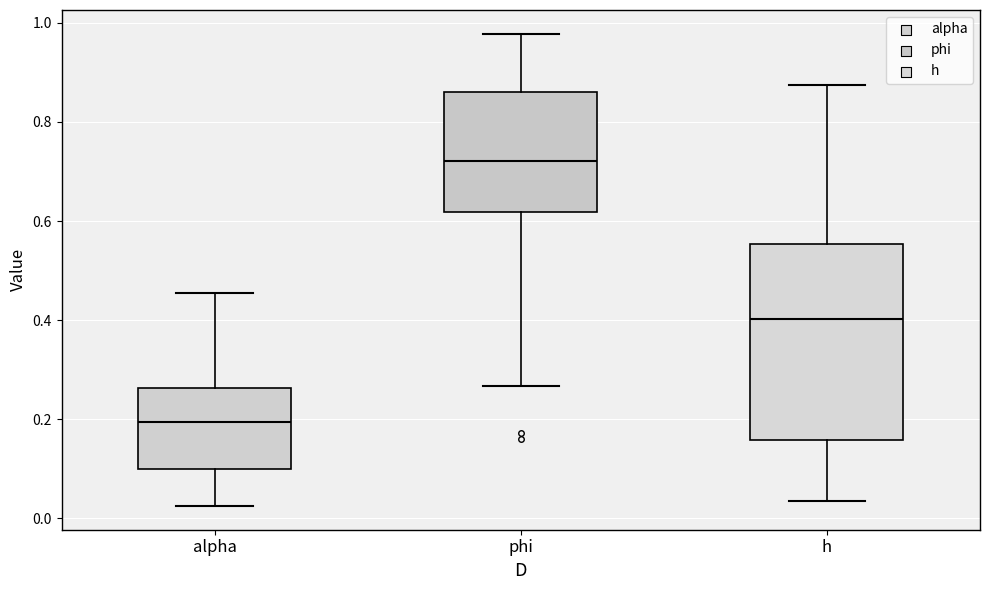

Which box is the tallest, from its lower edge to its upper edge?

h